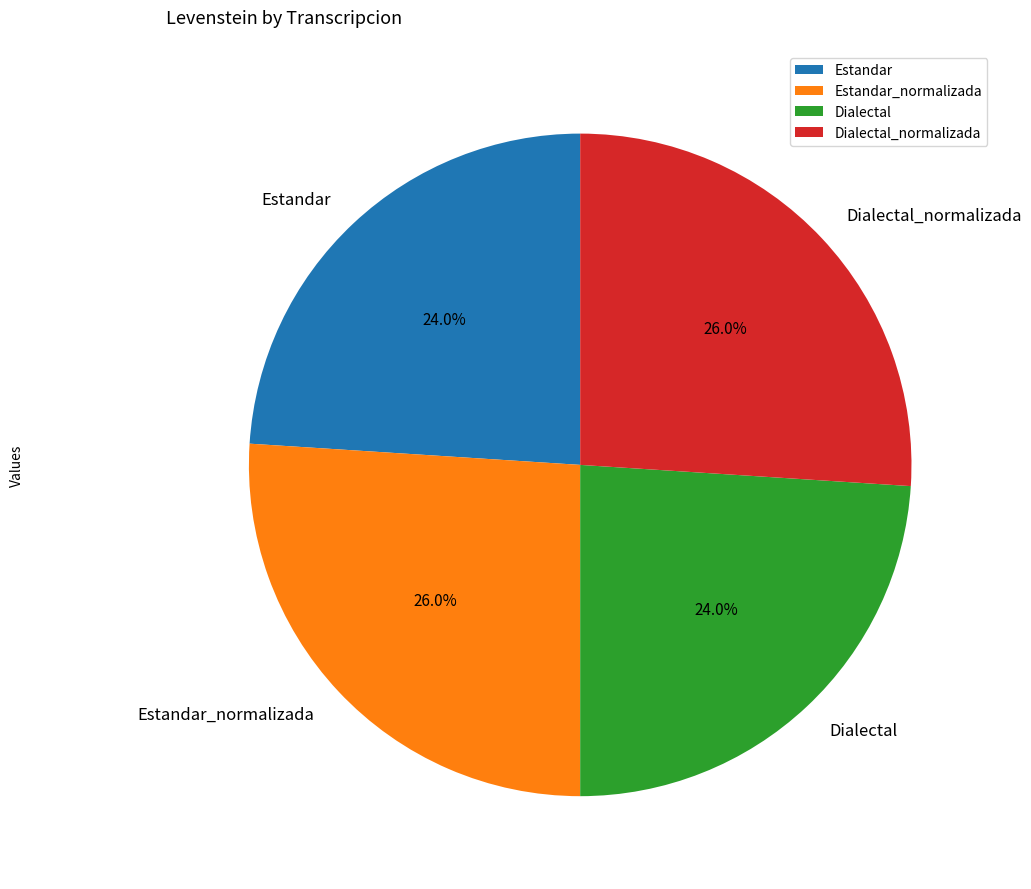

Is there a majority slice in this chart?

No